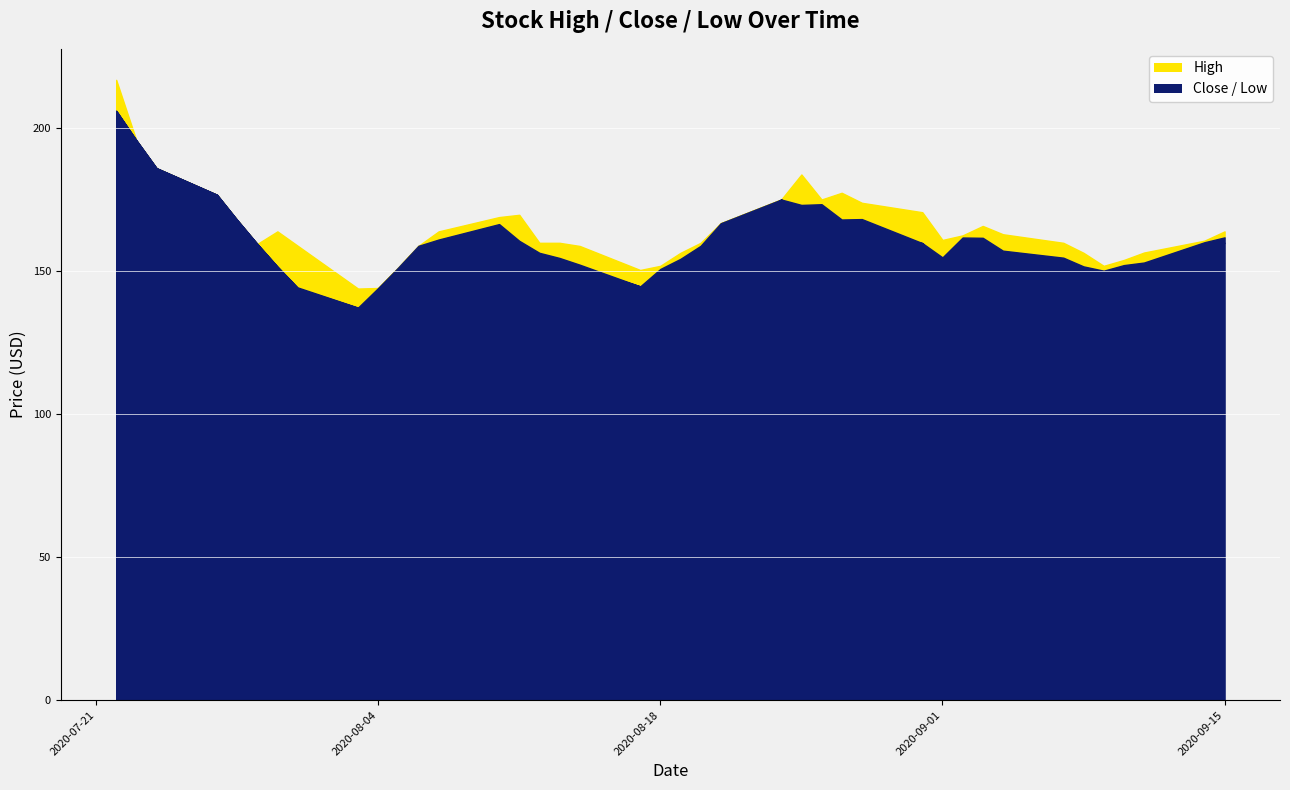

Is the value of Low at 37 greater than the value of Close at 26?

No